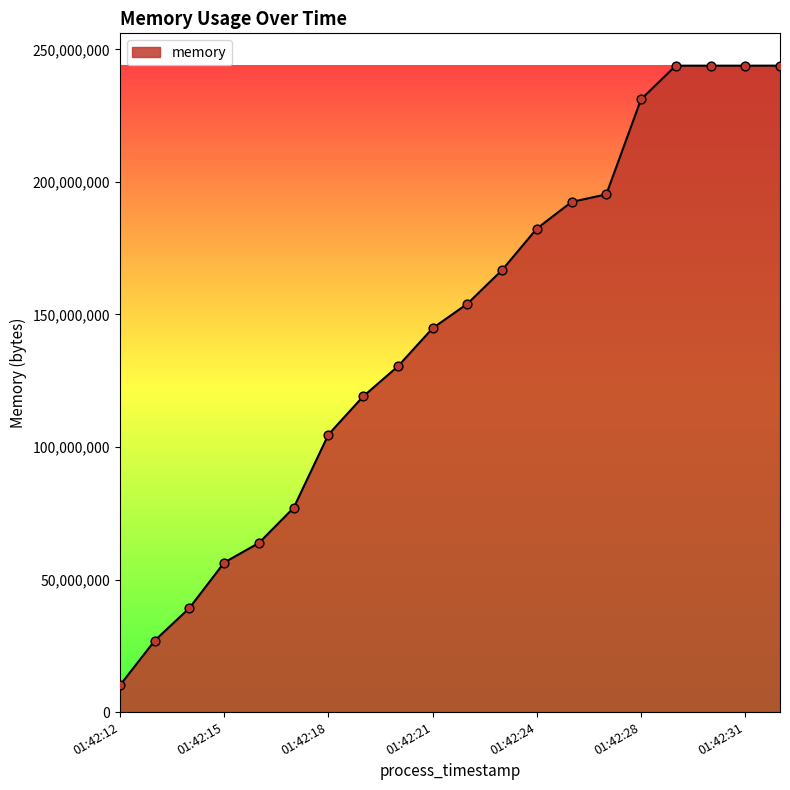

What is the smallest value displayed?

10133504